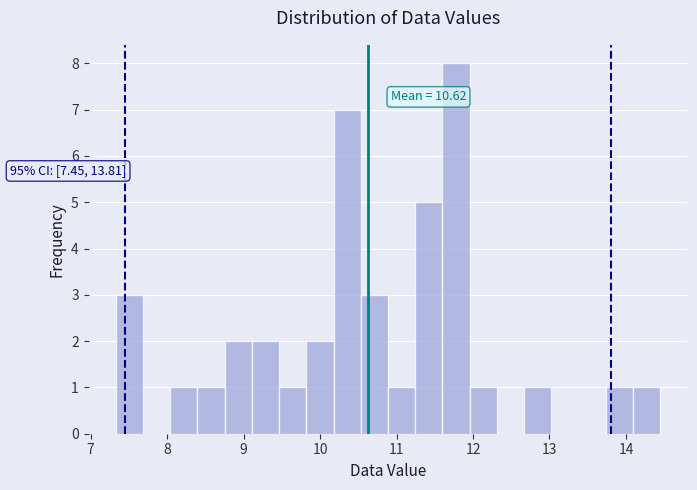

Around what value on the x-axis is the tallest bar? Give the approximate position of its centre, as read against the axis.

11.8